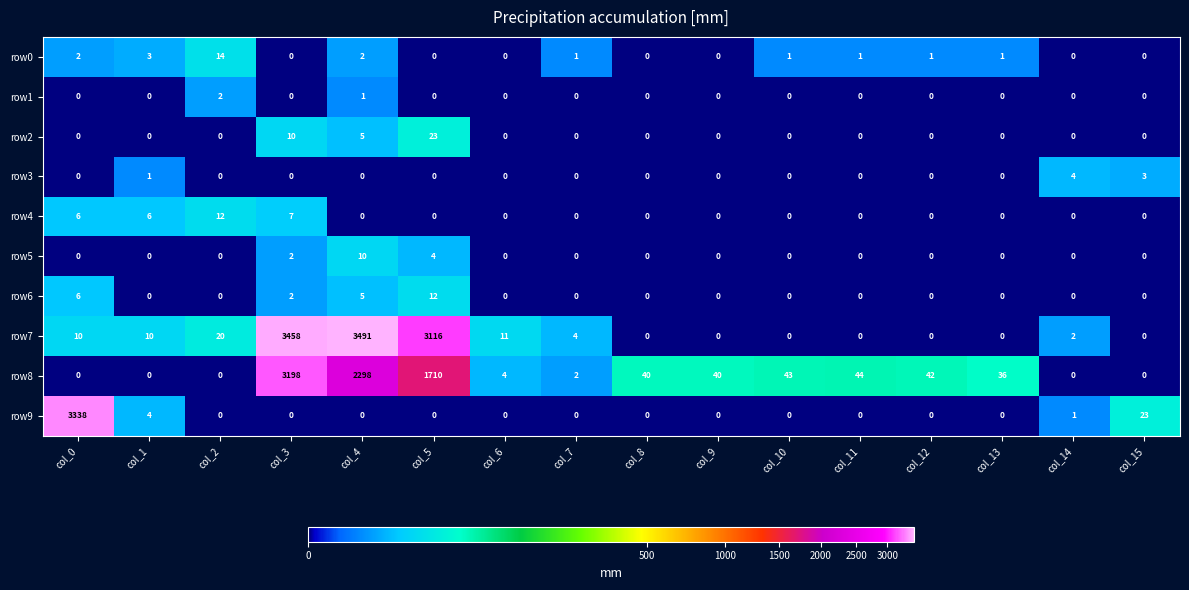

The row8 series shows 2240 at col_5. True or false?

False